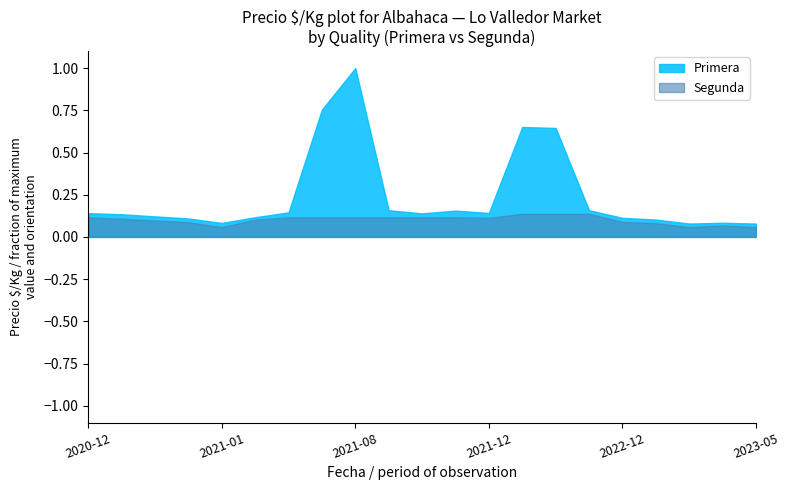

The value of Primera at 2021-12-07 is 5714. True or false?

False